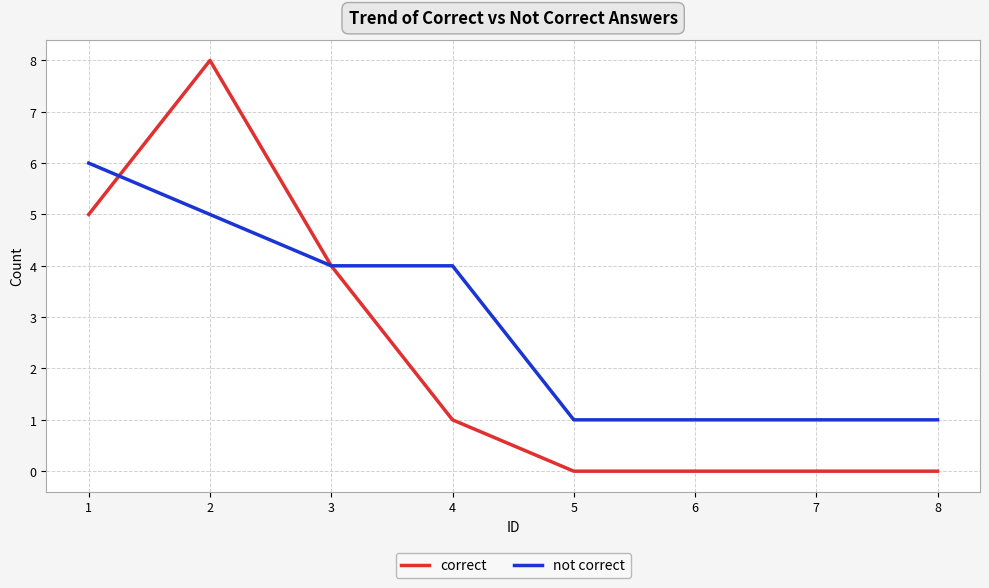

What are all the series names shown in the legend?

correct, not correct